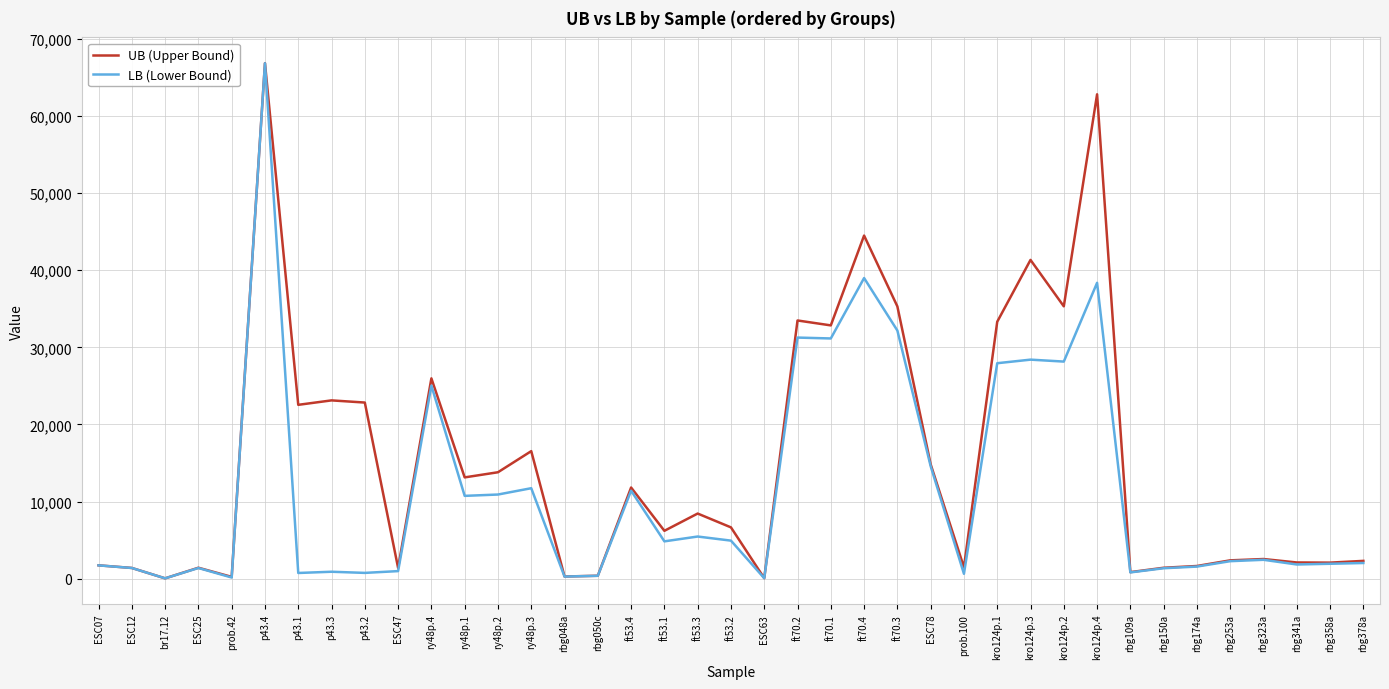

What is the difference between the second highest and second lowest values in the UB (Upper Bound) series?

62756